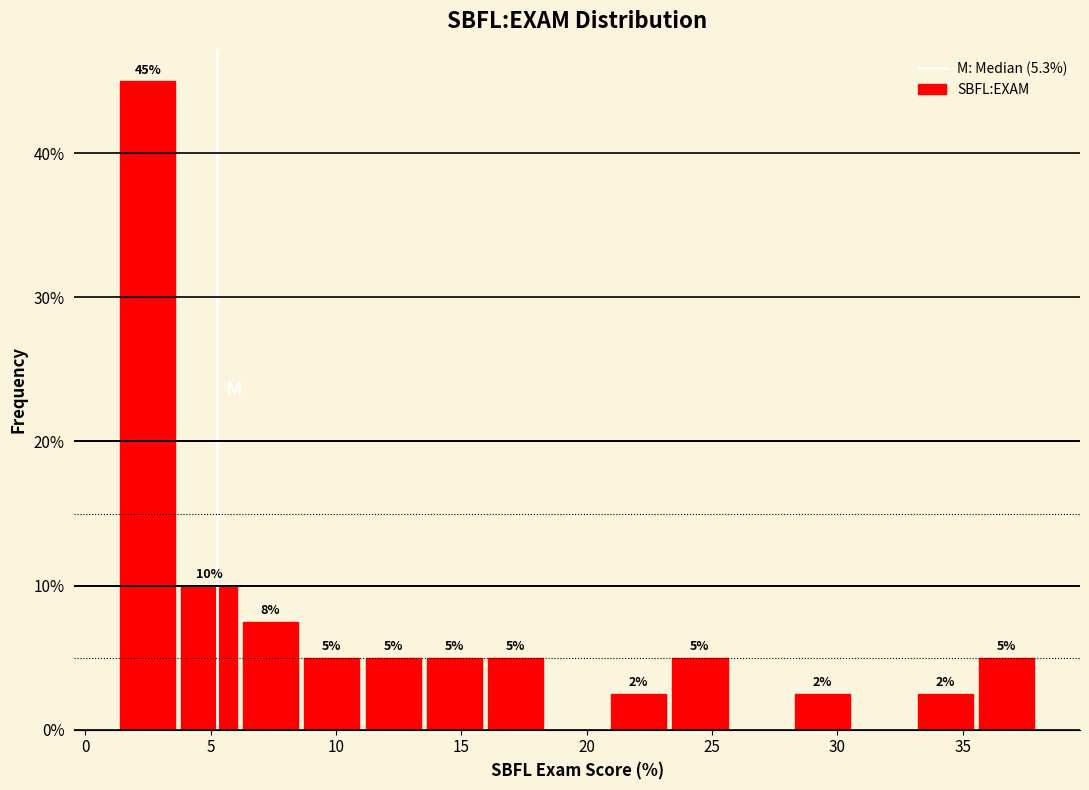

Which range on the x-axis has the tallest bar?

1.5 to 3.5